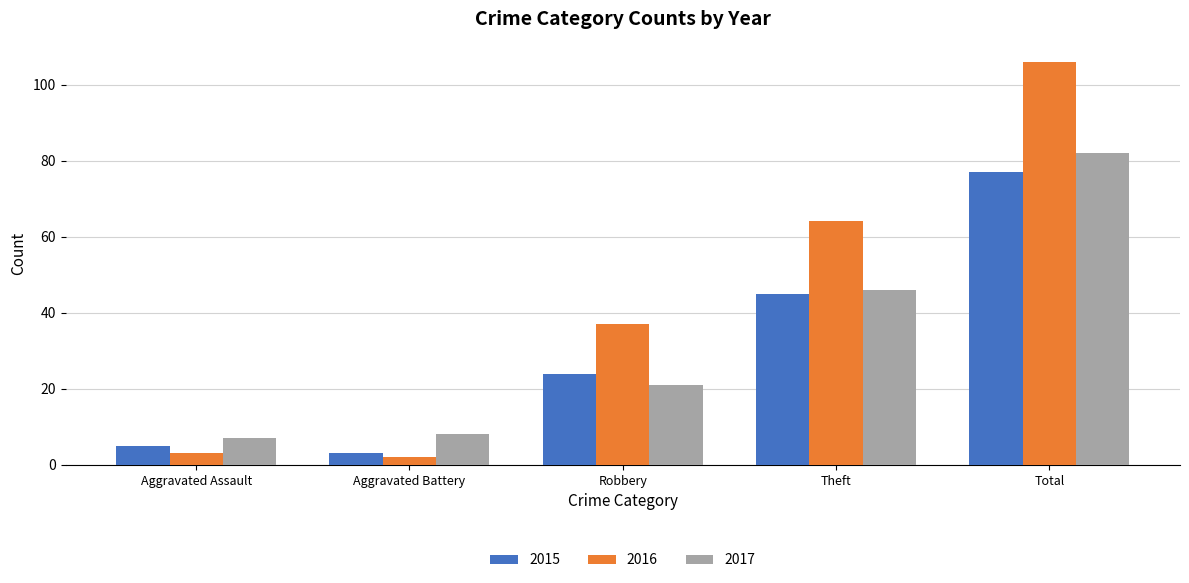

Reading right to left, extract all data points from this chart.

2015: Total=77	Theft=45	Robbery=24	Aggravated Battery=3	Aggravated Assault=5
2016: Total=106	Theft=64	Robbery=37	Aggravated Battery=2	Aggravated Assault=3
2017: Total=82	Theft=46	Robbery=21	Aggravated Battery=8	Aggravated Assault=7